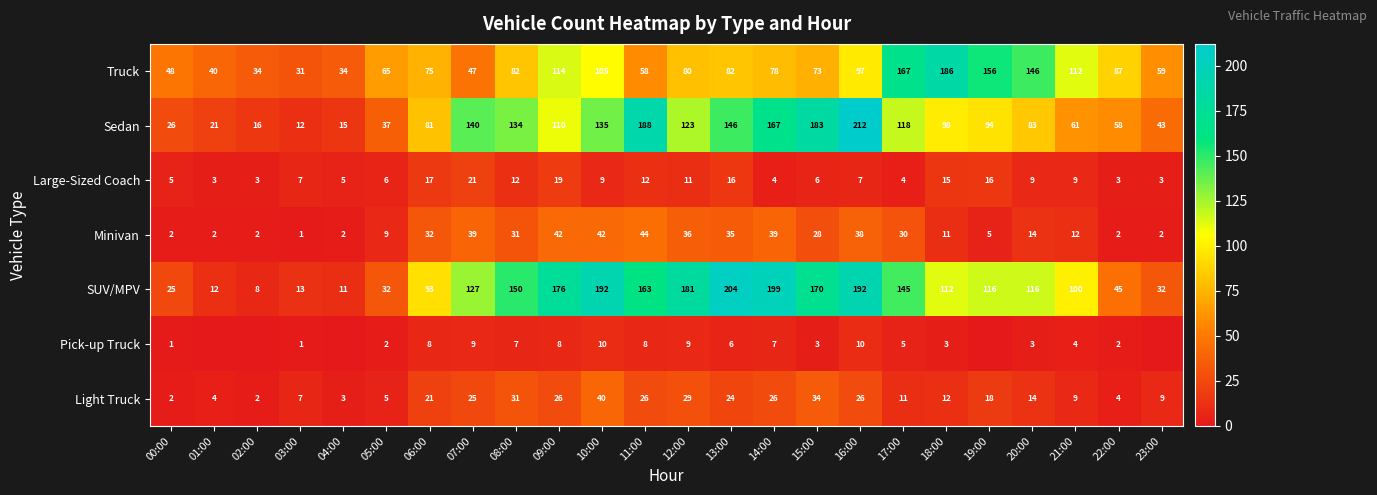

At which category is the sum across all series the highest?

16:00